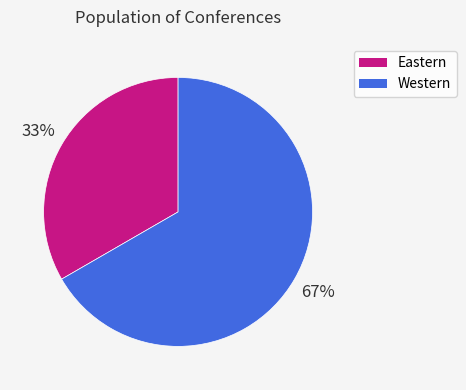

Which category accounts for the majority?

Western